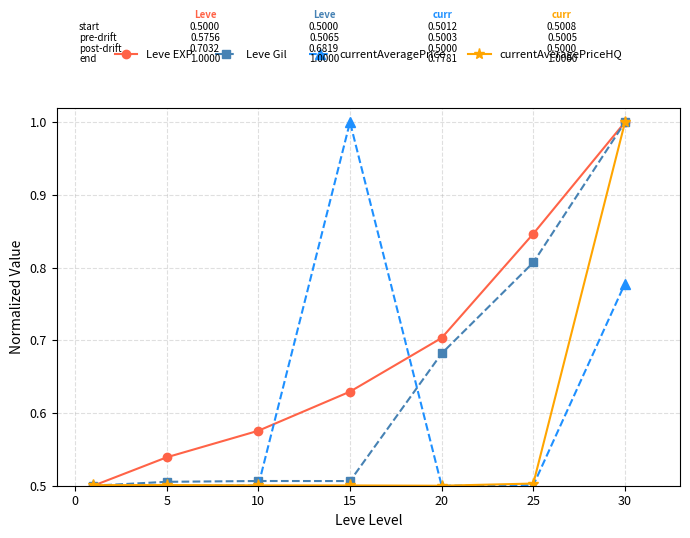

At how many categories does at least one series exceed 0?

7